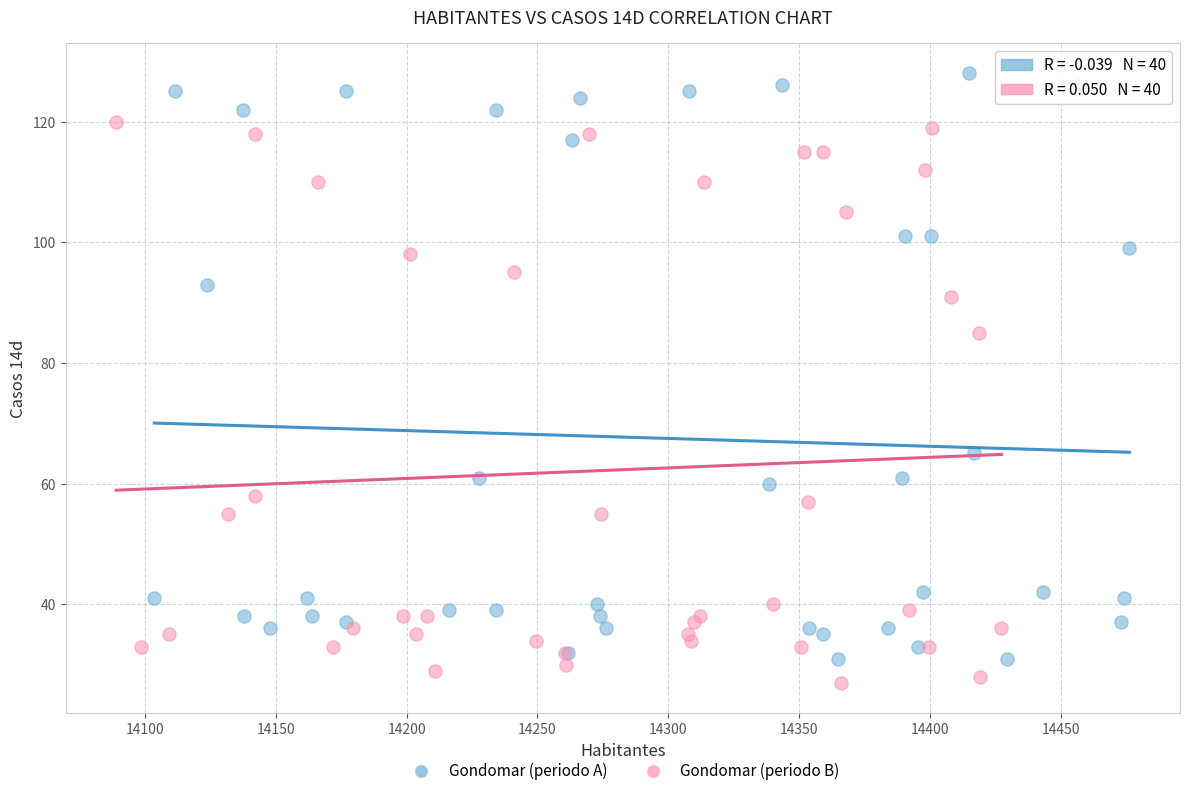

Which series contains the lowest Y value?

Gondomar (periodo B)